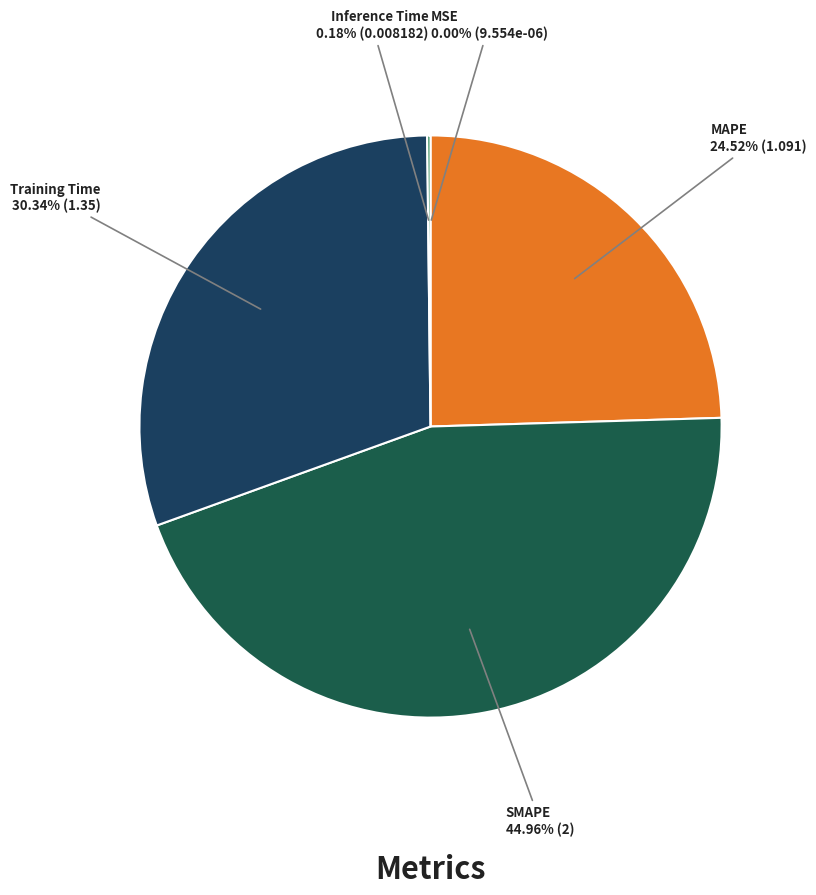

To the nearest percent, what is the average slice percentage?

20%